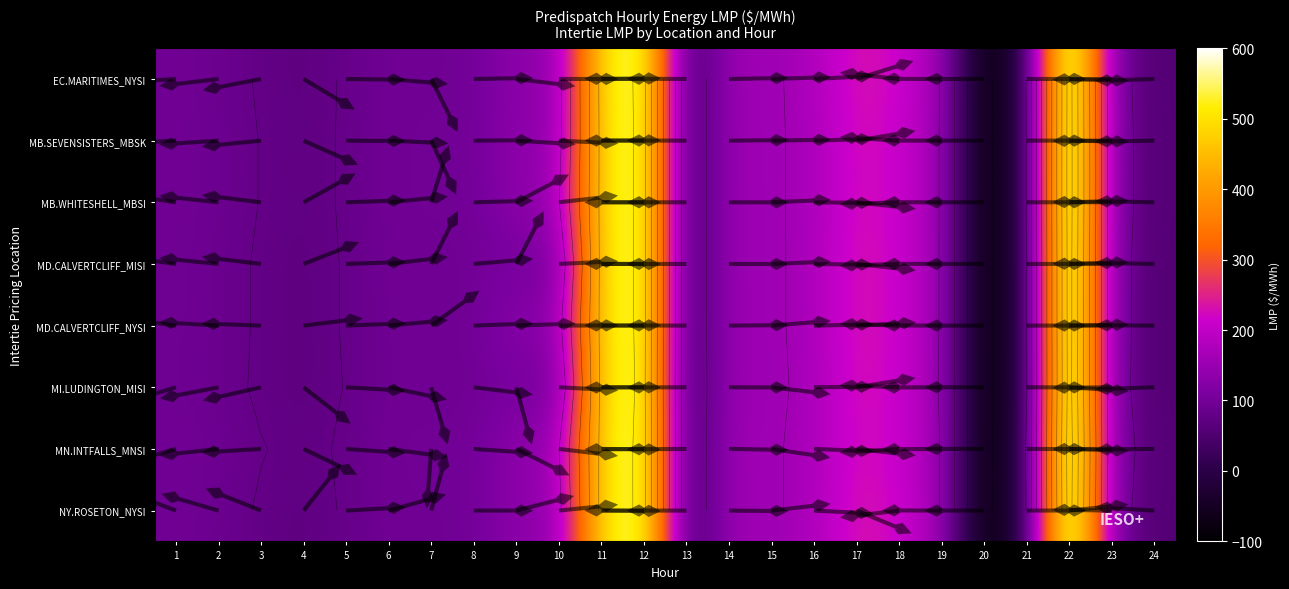

Where does the MD.CALVERTCLIFF_MISI series first go above 98?

9